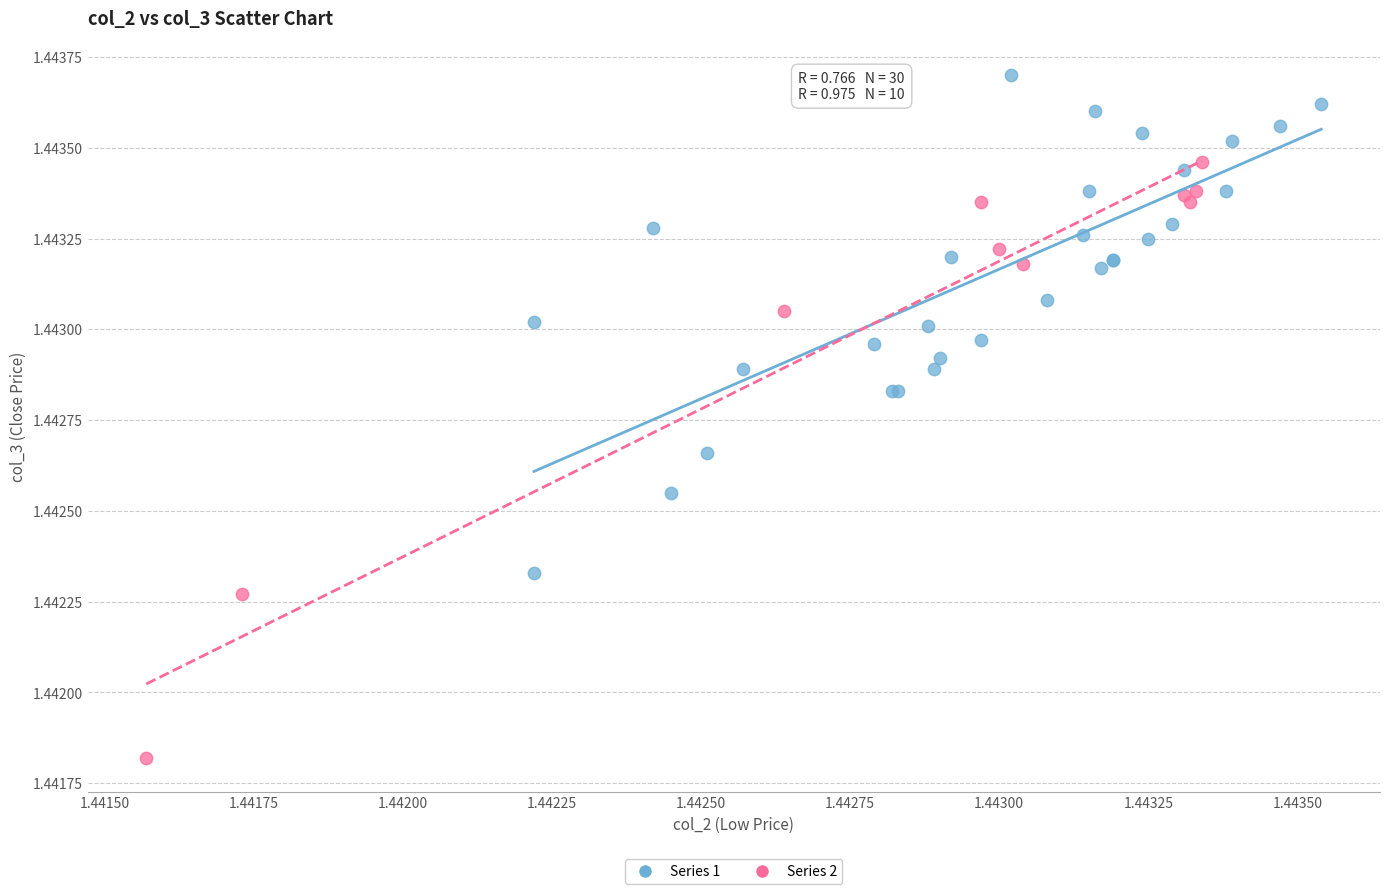

Which series reaches the maximum Y coordinate?

Series 1